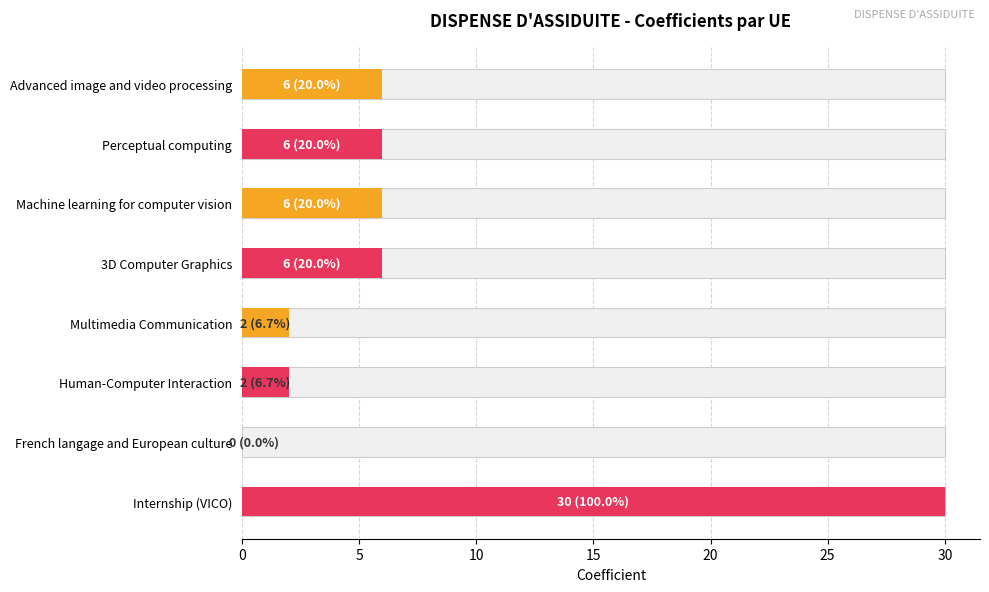

What is the label of the 2nd bar from the left?

Perceptual computing